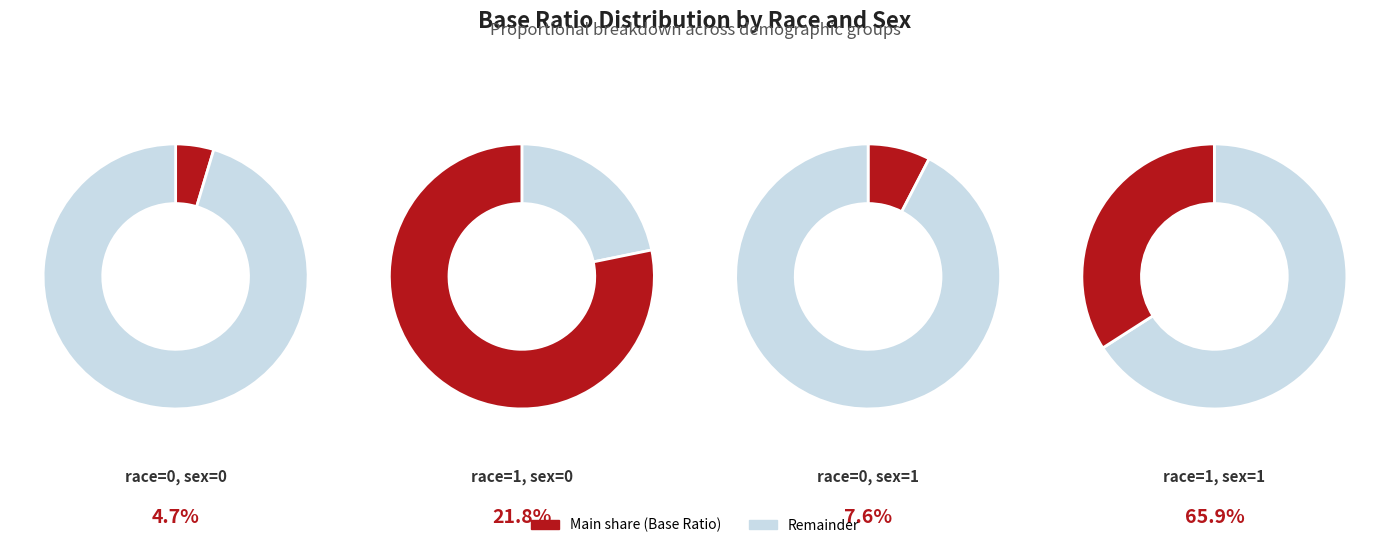

What is the majority slice?

race=1, sex=1